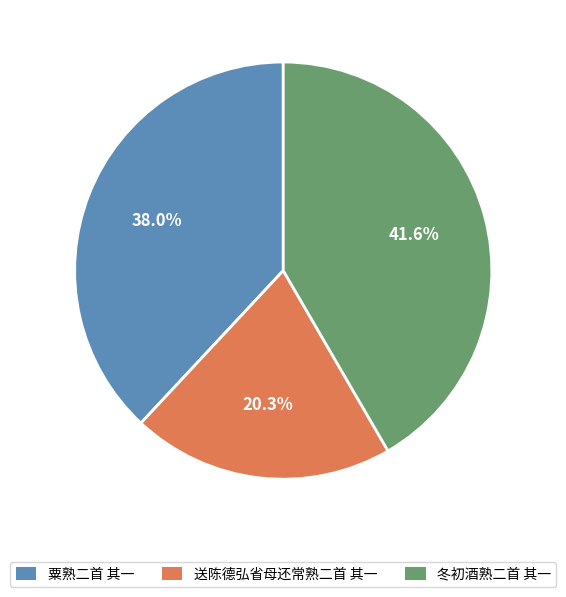

Rank the categories by value from lowest to highest.

送陈德弘省母还常熟二首 其一, 粟熟二首 其一, 冬初酒熟二首 其一